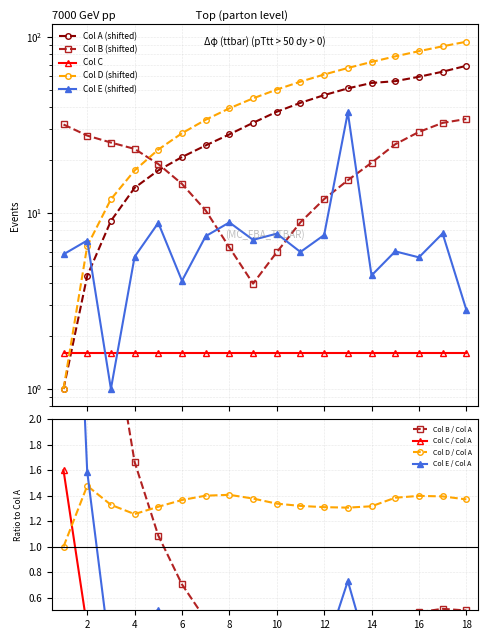

Is the value of Col E at 17 greater than the value of Col D at 8?

No